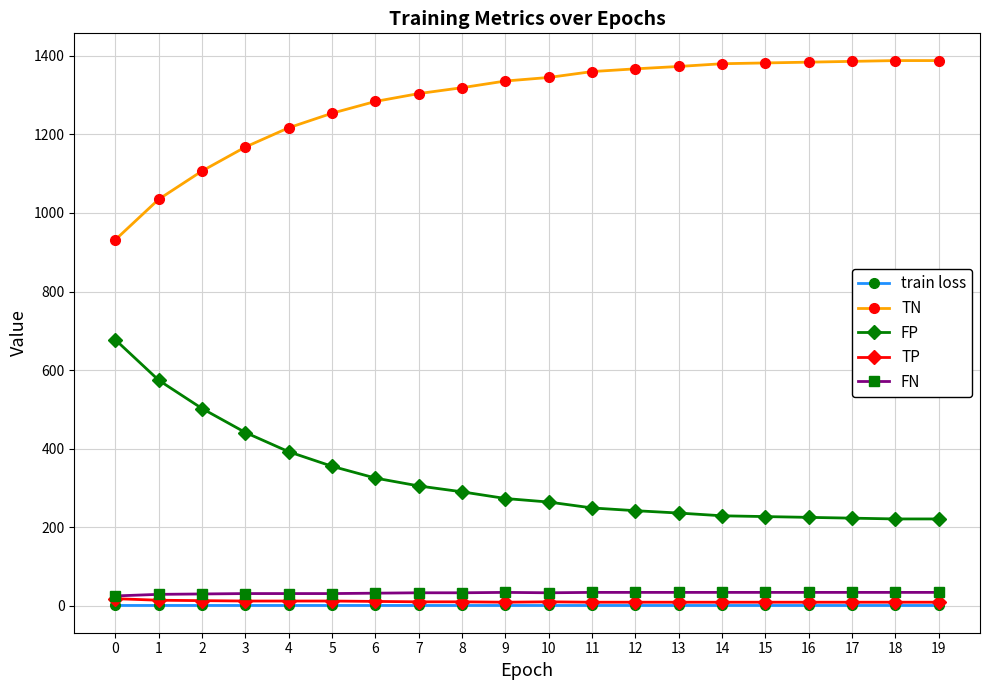

At how many categories does at least one series exceed 6?

20